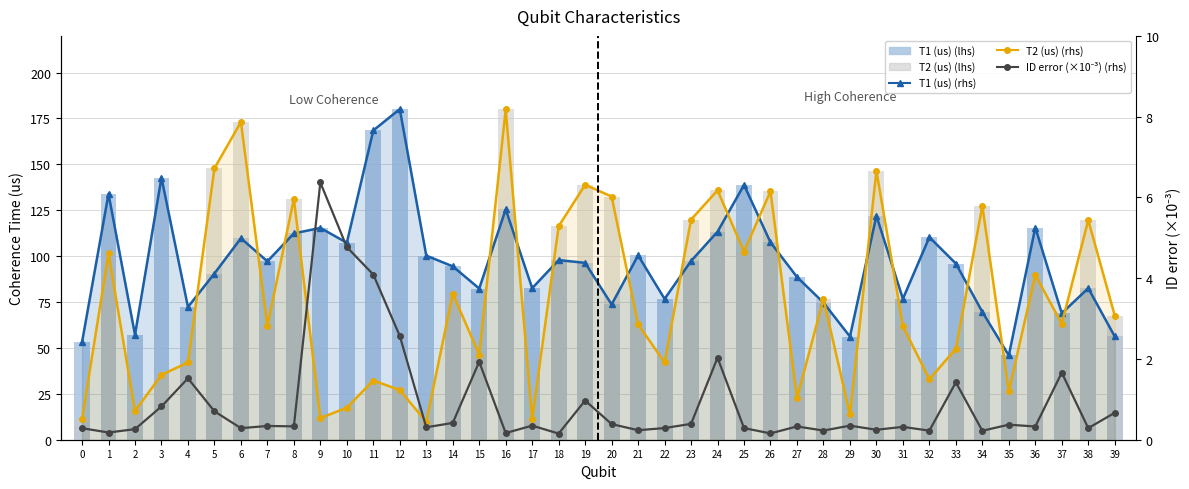

The value of T1 (us) at 38 is 117.1. True or false?

False